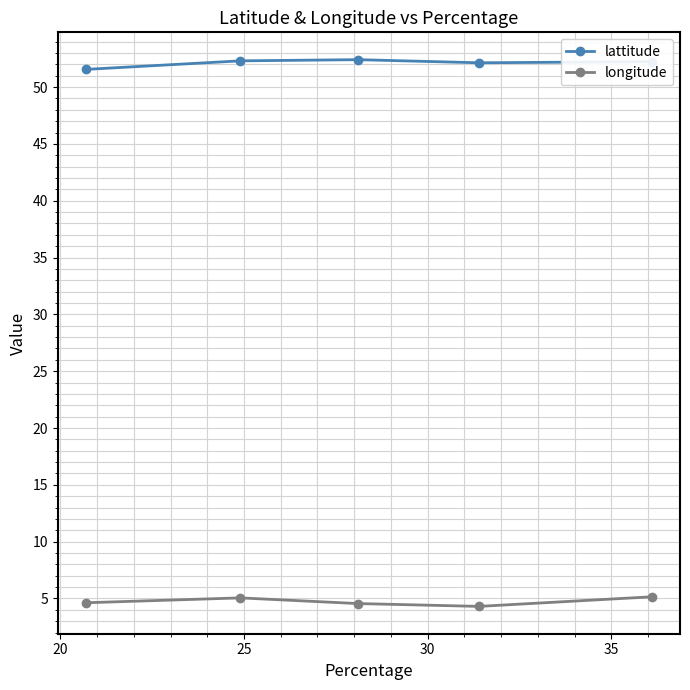

What is the greatest value displayed?

52.4